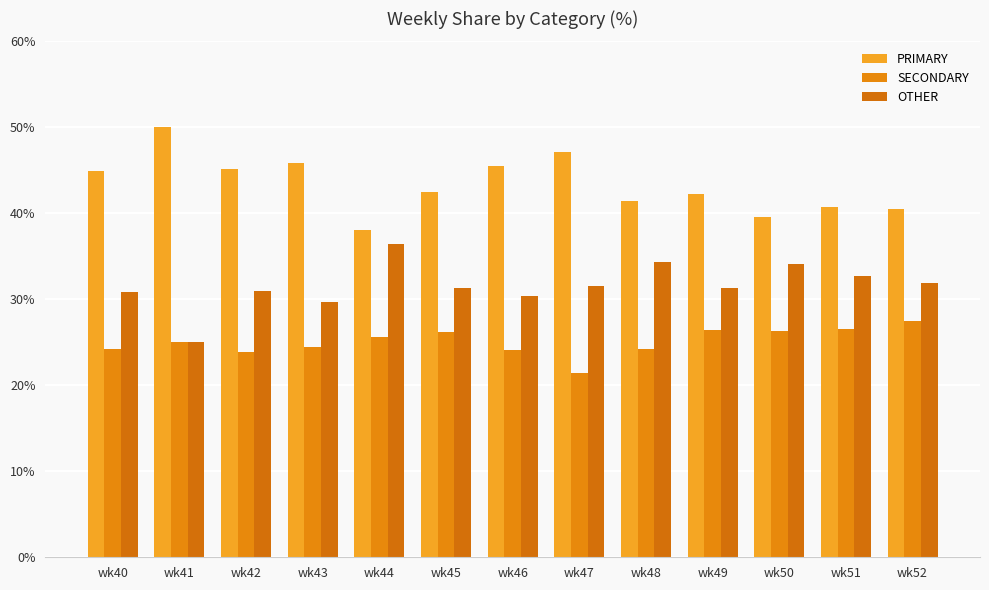

Count the number of categories in the chart.

13